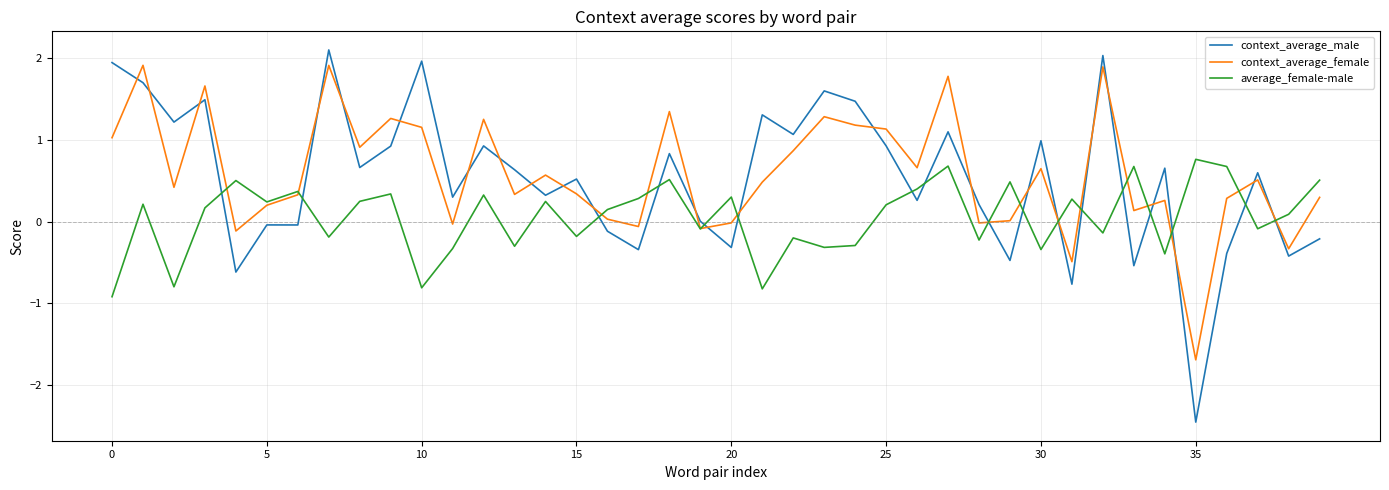

What is the maximum value for average_female-male?

0.8